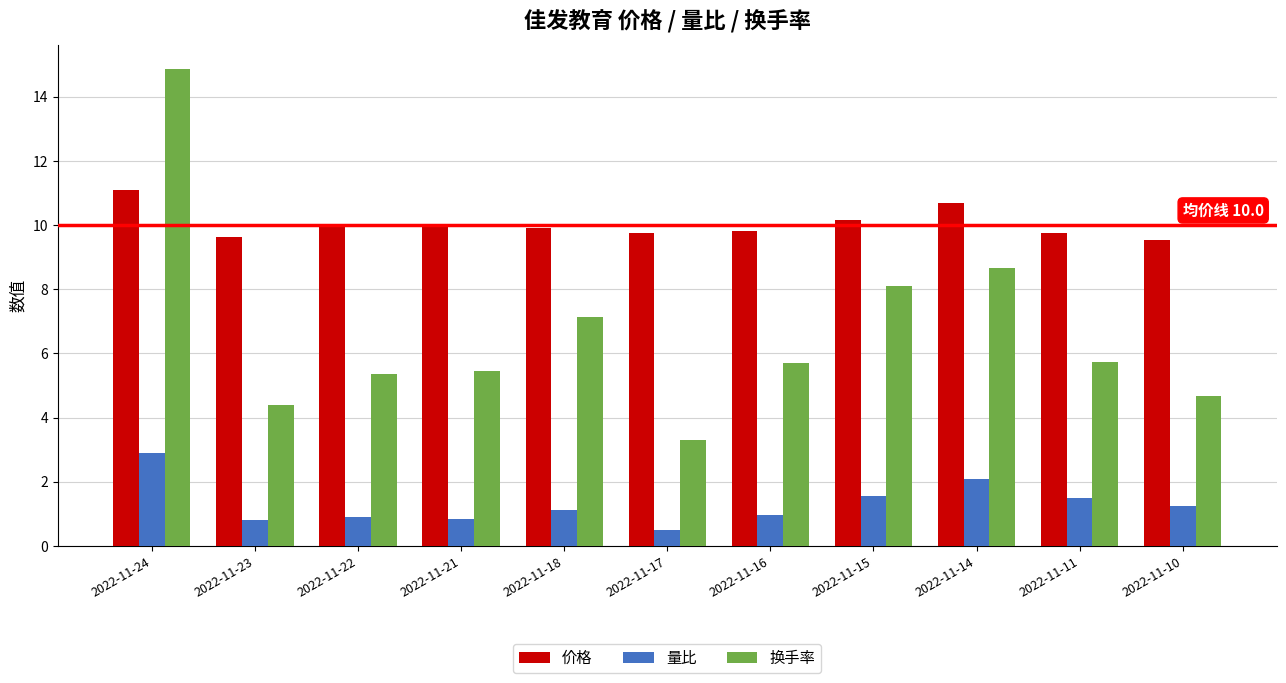

Is it true that 换手率 equals 8.1 at 2022-11-15?

True